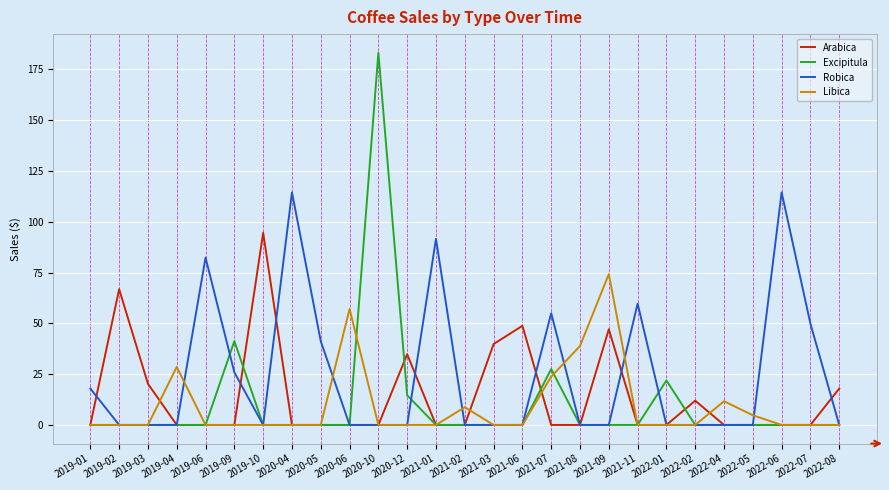

Which series has the largest total across all categories?

Robica